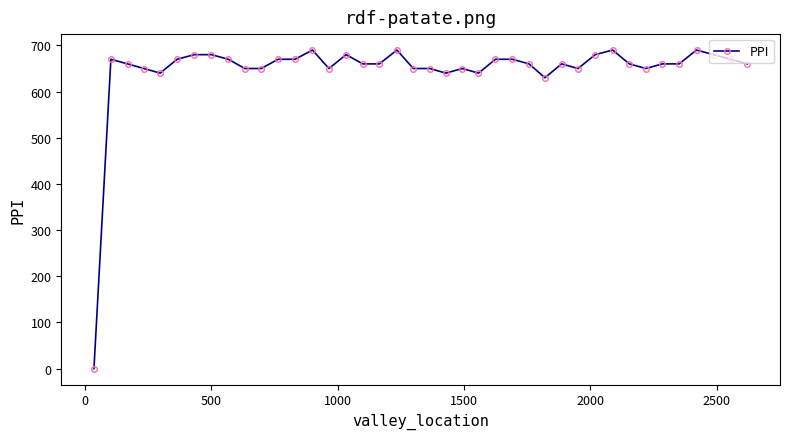

What is the difference between the maximum and minimum values?

690